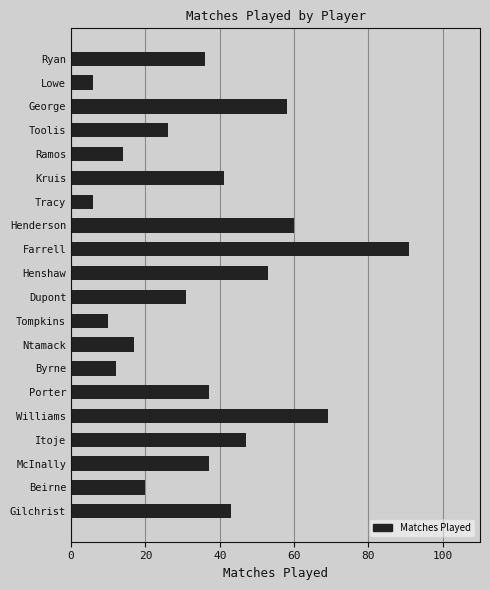

Which has a higher value, Williams or Ntamack?

Williams